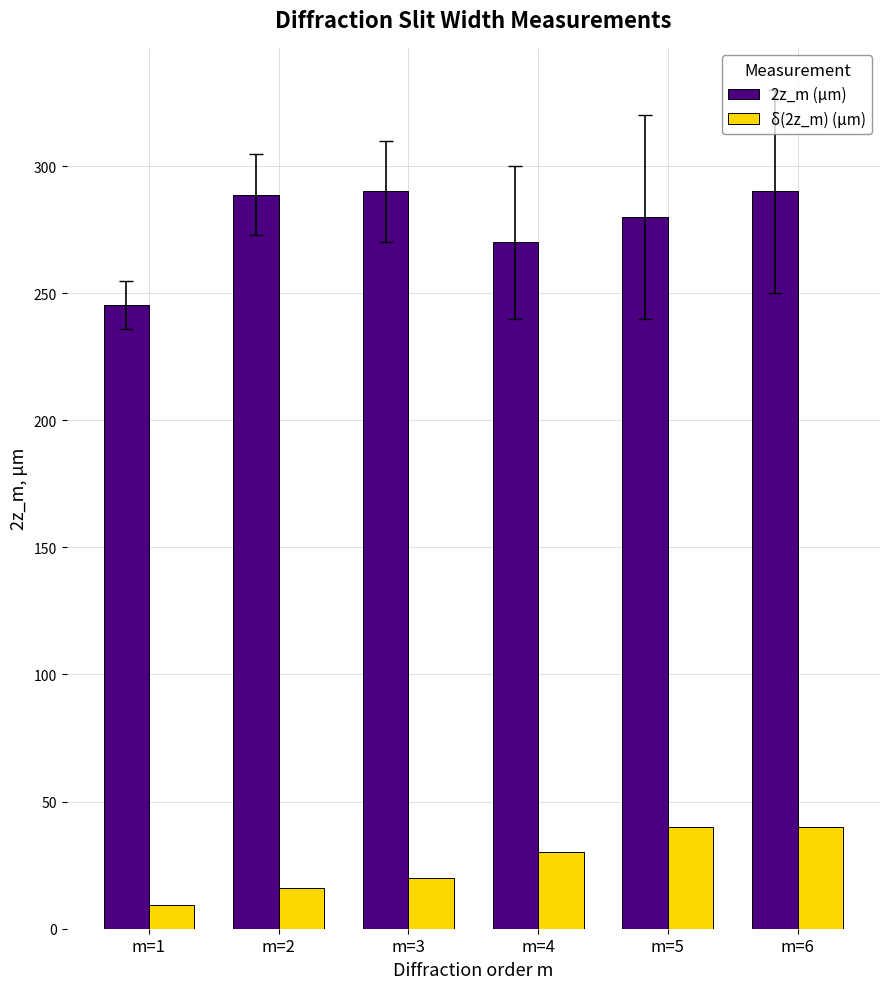

The value of 2z_m (μm) at m=3 is 515.3. True or false?

False